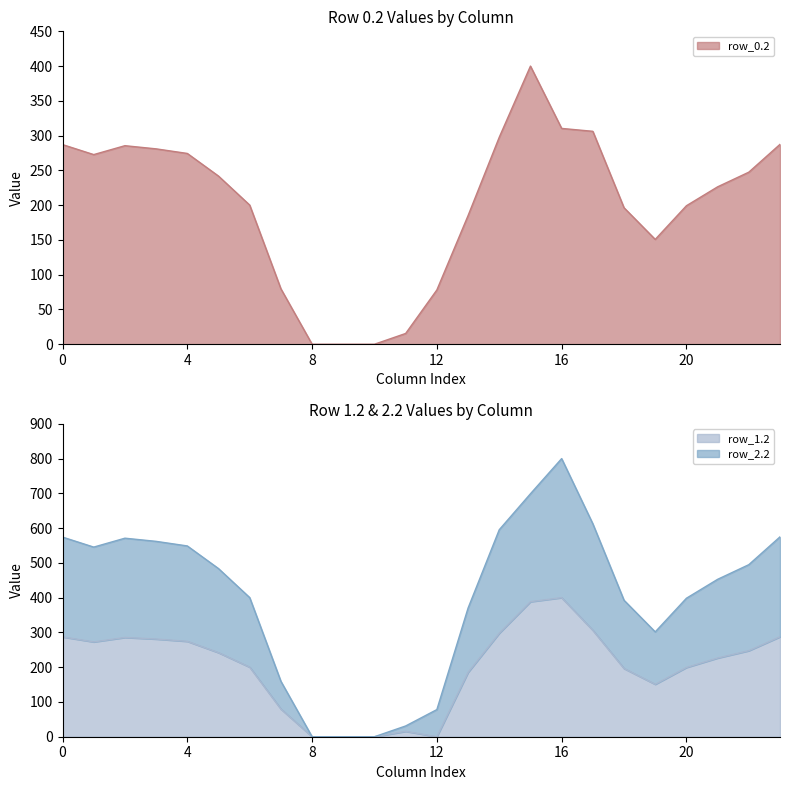

What is the difference between the maximum and second lowest values in the row_0.2 series?

400.0